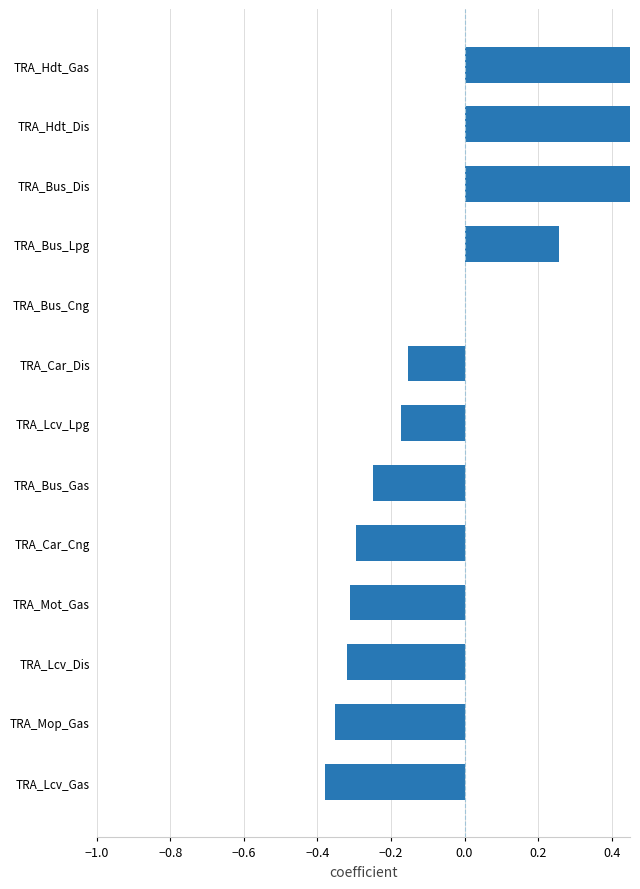

Which has a higher value, TRA_Lcv_Dis or TRA_Bus_Dis?

TRA_Bus_Dis